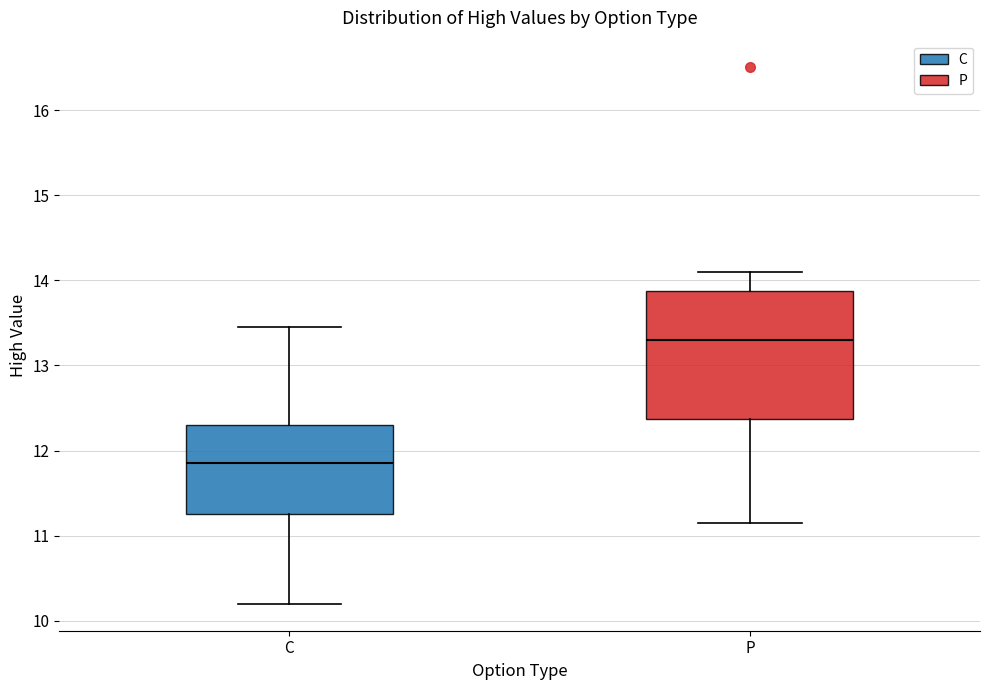

Reading left to right, transcribe this box plot: for each box, give where its median line is, the range the box spans, and where its two whiskers end, as read against the y-axis. The values are not printed on the chart, so give them approximately, as read against the axis.

C: median 11.9, box 11.3 to 12.3, whiskers 10.2 to 13.5
P: median 13.3, box 12.4 to 13.9, whiskers 11.2 to 14.1